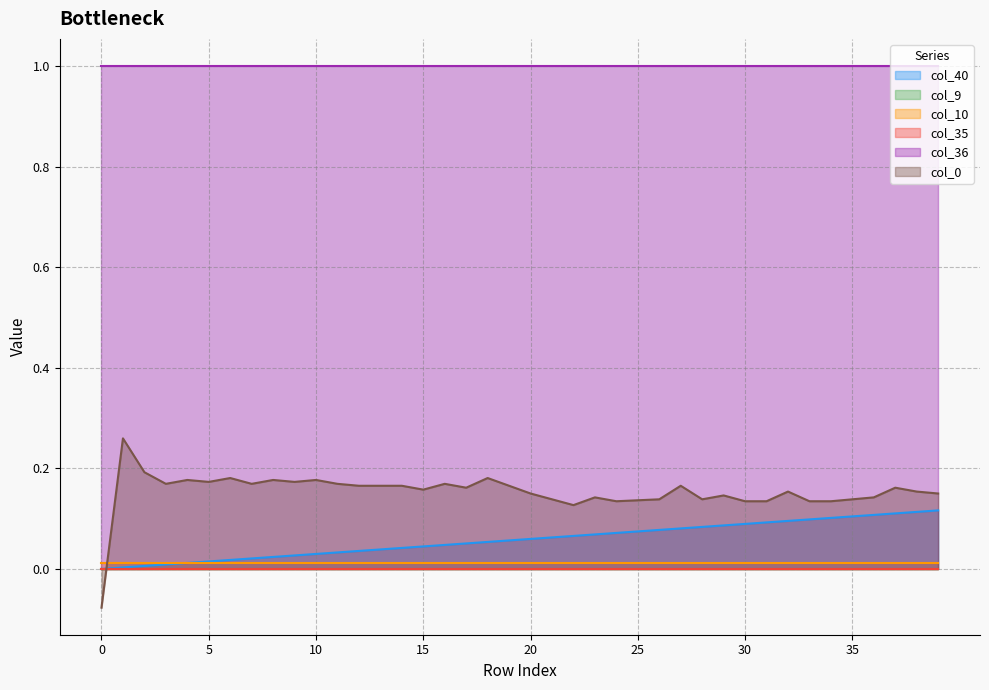

At how many categories does at least one series exceed 0?

40